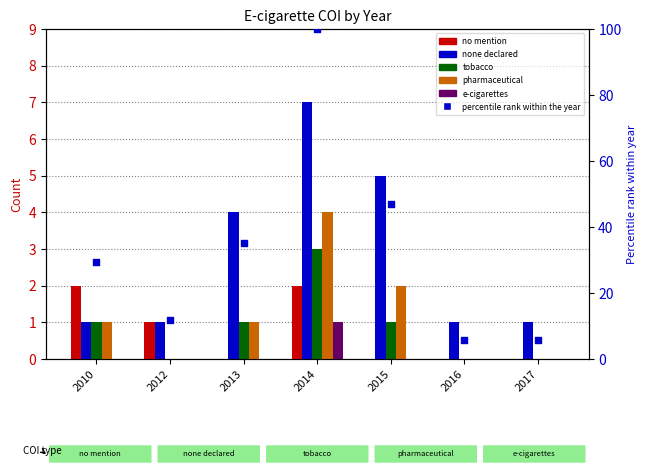

What are all the series names shown in the legend?

no mention, none declared, tobacco, pharmaceutical, e-cigarettes, percentile rank within the year